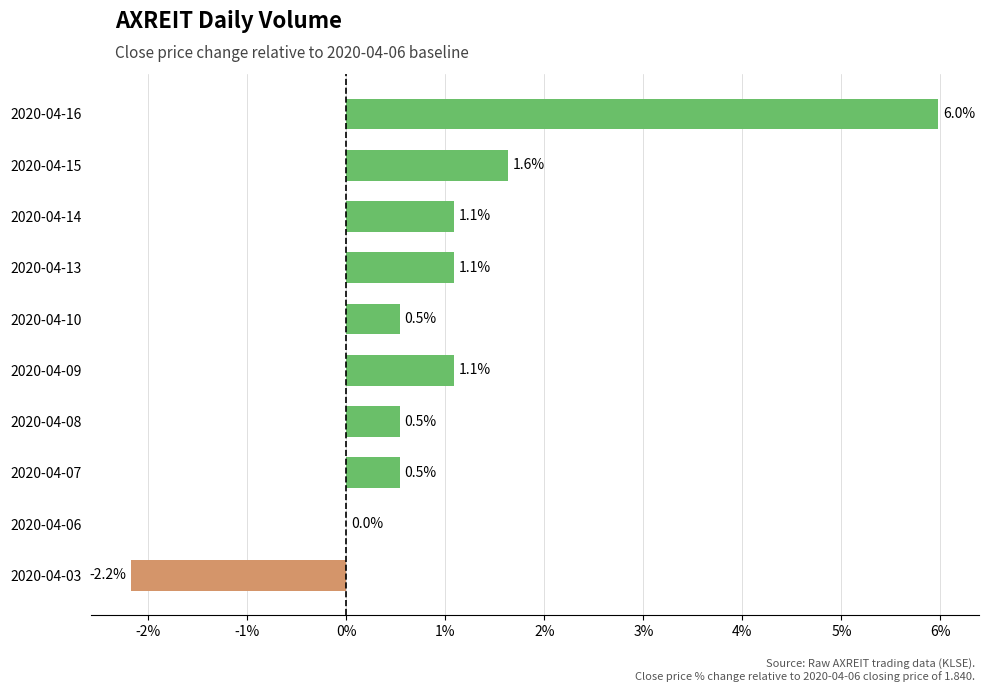

Are the bars horizontal?

Yes